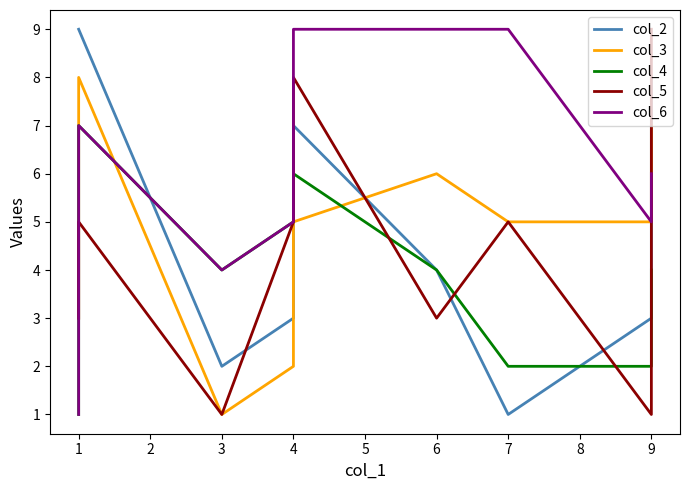

What is the average value of the col_2 series?

5